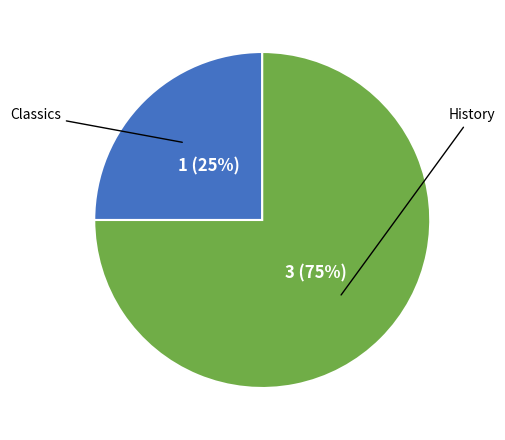

Is there a majority slice in this chart?

Yes